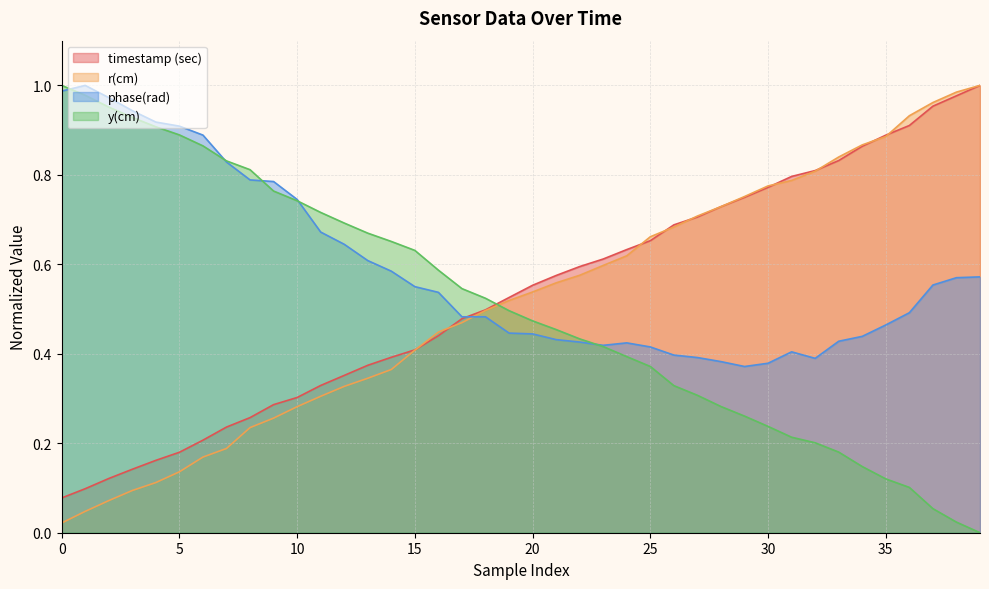

What is the highest value of the phase(rad) series?

1.0